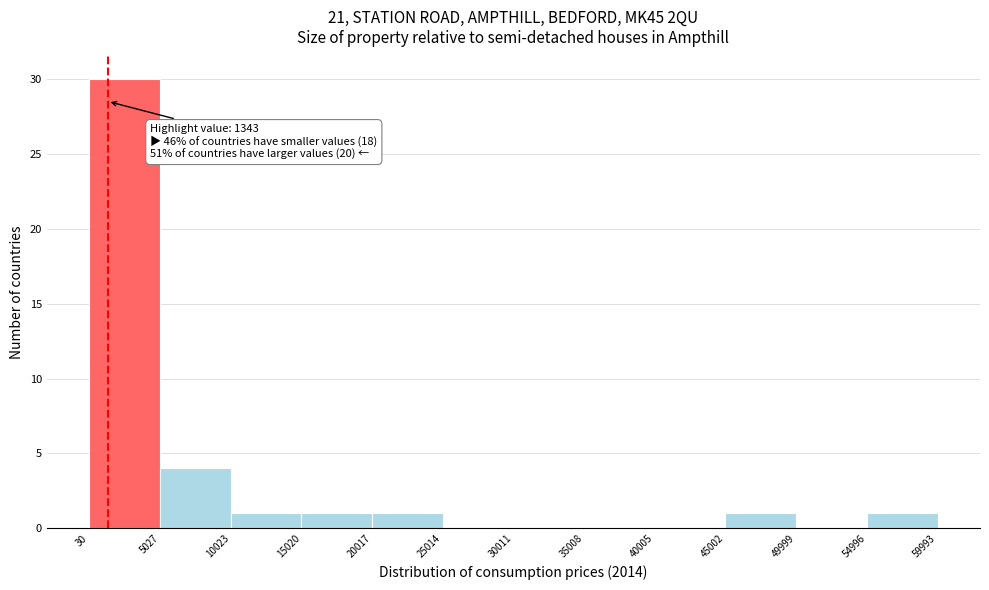

Over which range of the x-axis is the bar tallest?

30 to 5027